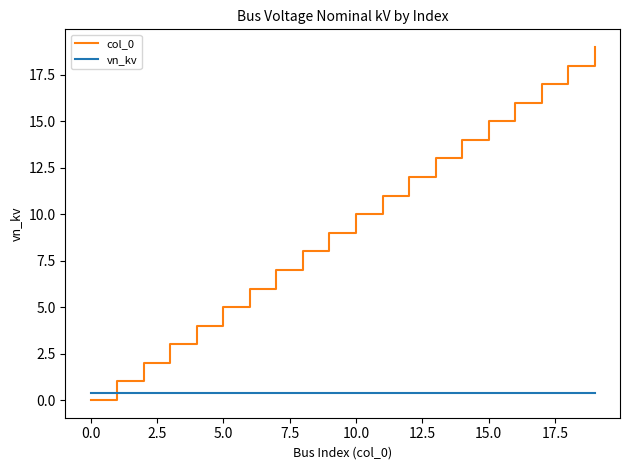

How many lines are shown in the chart?

2